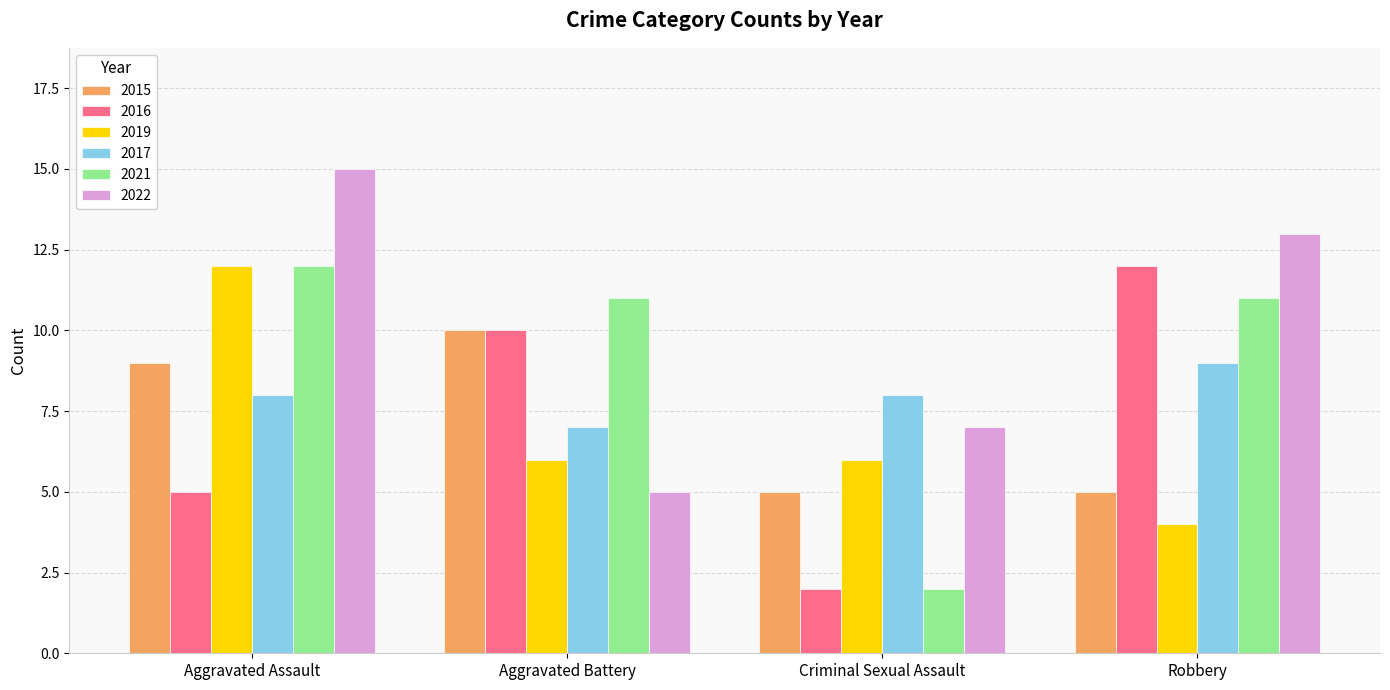

Count the 2019 values in the range 6 to 12.

3